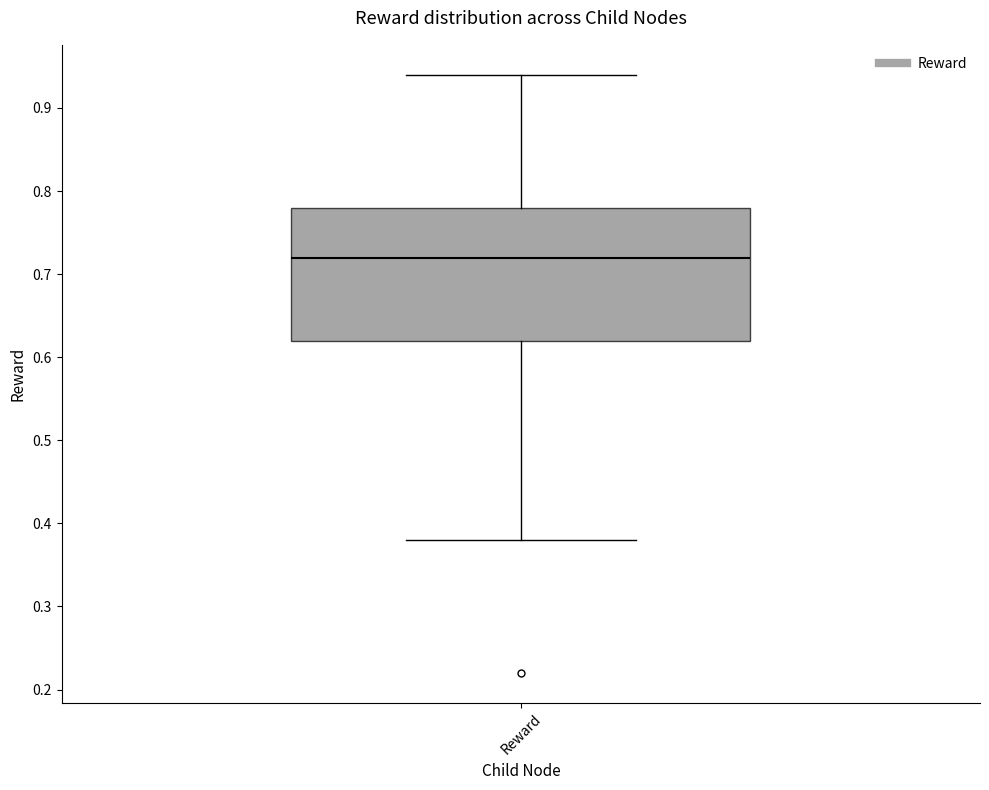

Where does the median line of the box for Reward sit on the y-axis? The values are not printed on the chart, so give them approximately, as read against the axis.

0.72